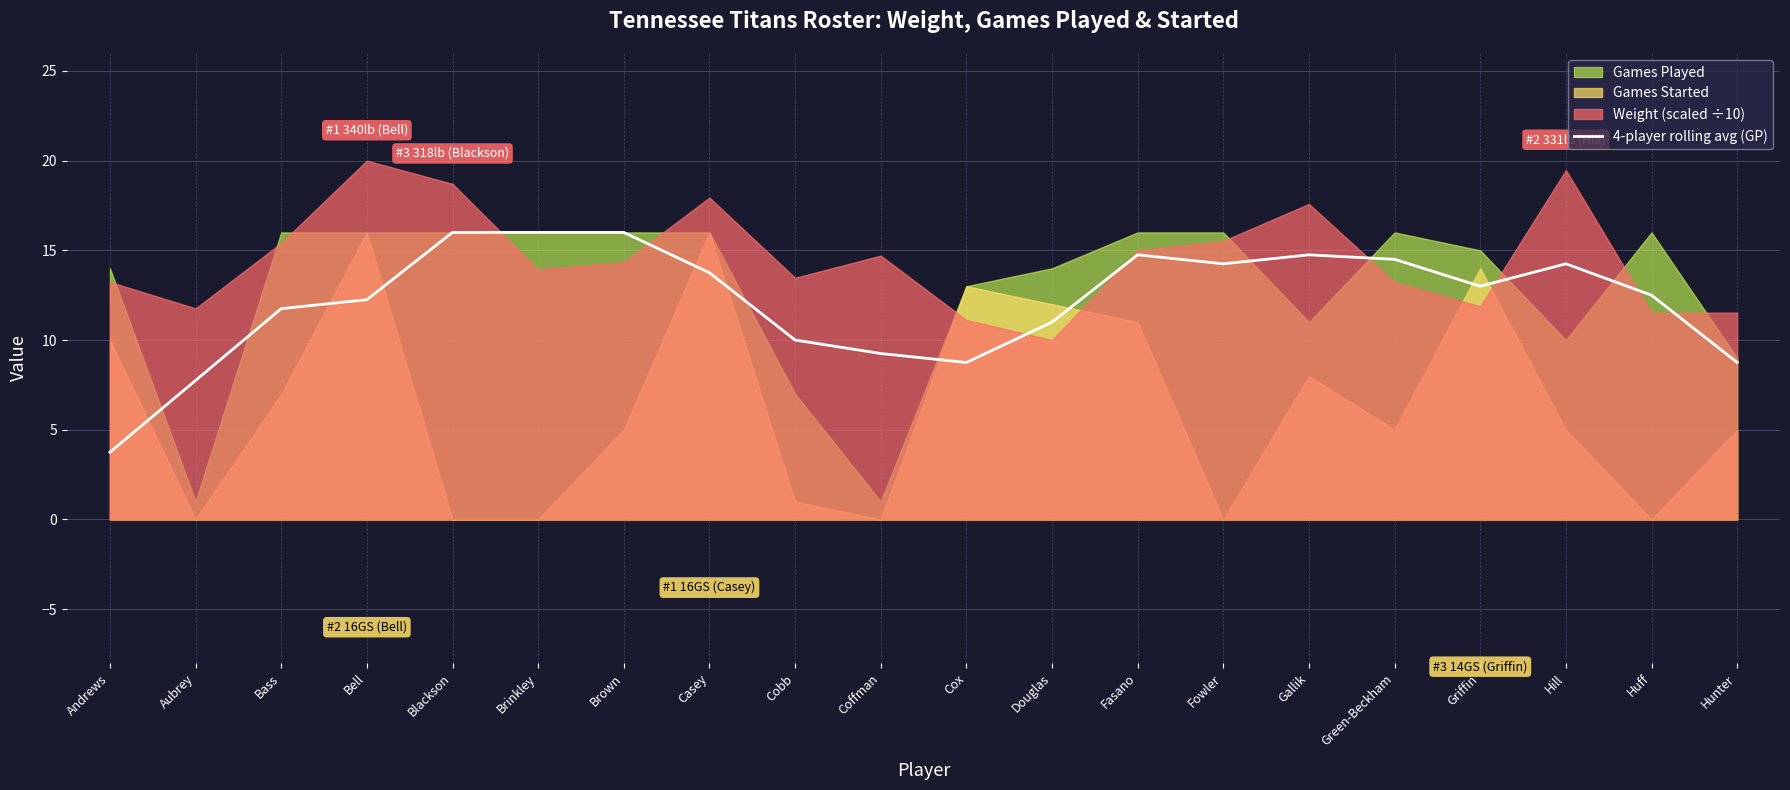

At which label is the value closest to 9?

Coffman